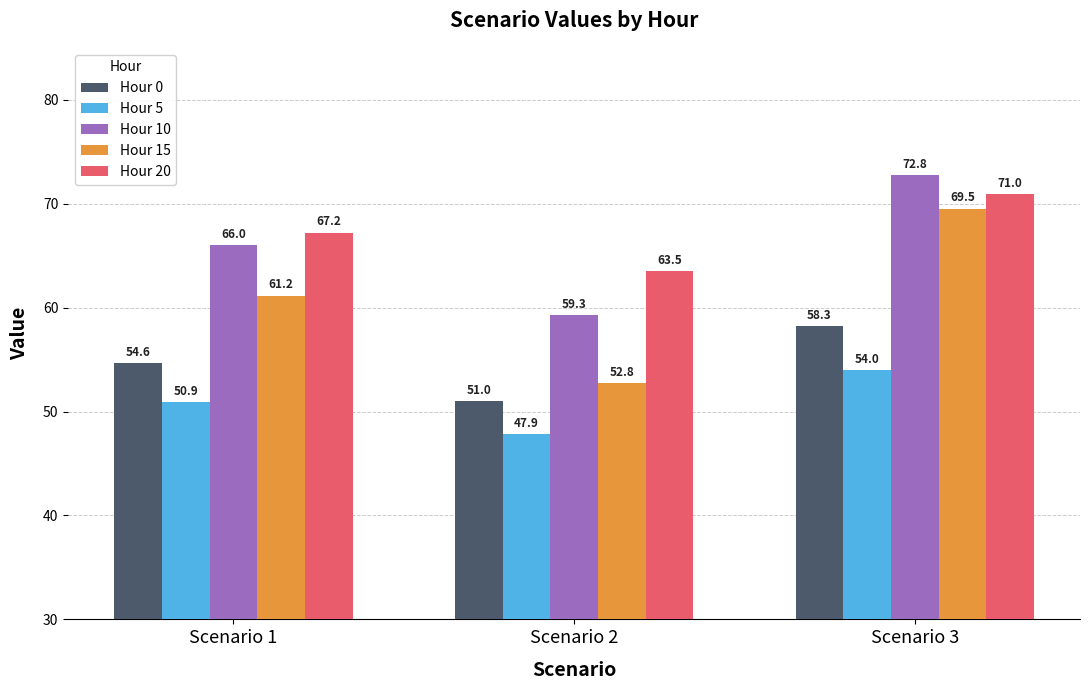

The value of Hour 10 at Scenario 2 is 59.3. True or false?

True